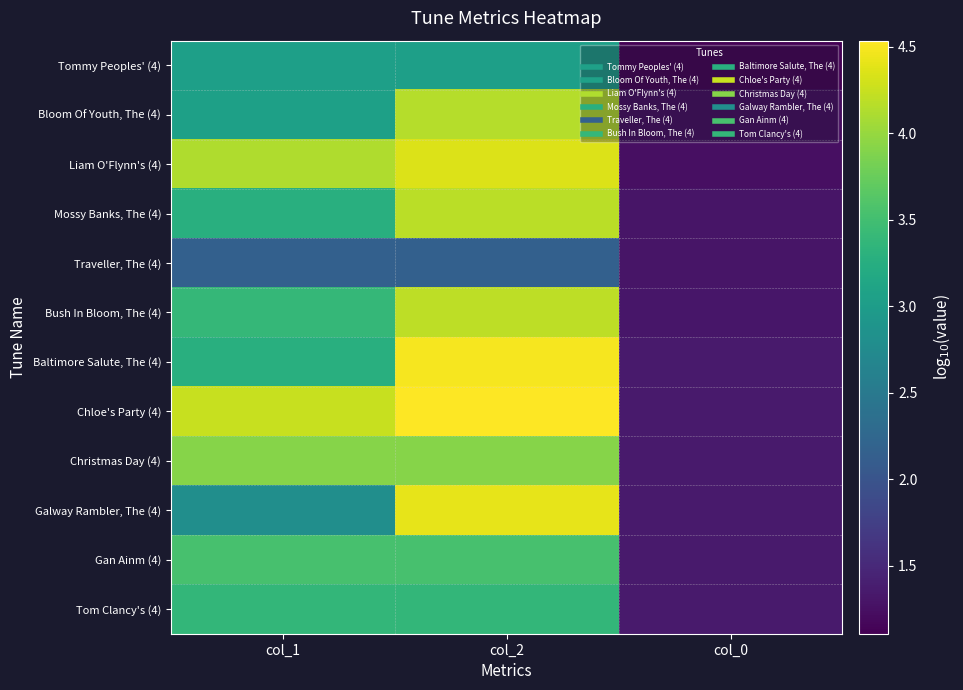

Reading left to right, extract all data points from this chart.

Tommy Peoples' (4): col_1=3.0	col_2=3.0	col_0=1.1
Bloom Of Youth, The (4): col_1=3.0	col_2=4.2	col_0=1.2
Liam O'Flynn's (4): col_1=4.1	col_2=4.4	col_0=1.2
Mossy Banks, The (4): col_1=3.3	col_2=4.2	col_0=1.3
Traveller, The (4): col_1=2.2	col_2=2.2	col_0=1.3
Bush In Bloom, The (4): col_1=3.4	col_2=4.2	col_0=1.3
Baltimore Salute, The (4): col_1=3.3	col_2=4.5	col_0=1.3
Chloe's Party (4): col_1=4.2	col_2=4.5	col_0=1.3
Christmas Day (4): col_1=3.9	col_2=3.9	col_0=1.3
Galway Rambler, The (4): col_1=2.8	col_2=4.4	col_0=1.3
Gan Ainm (4): col_1=3.5	col_2=3.5	col_0=1.3
Tom Clancy's (4): col_1=3.4	col_2=3.4	col_0=1.3